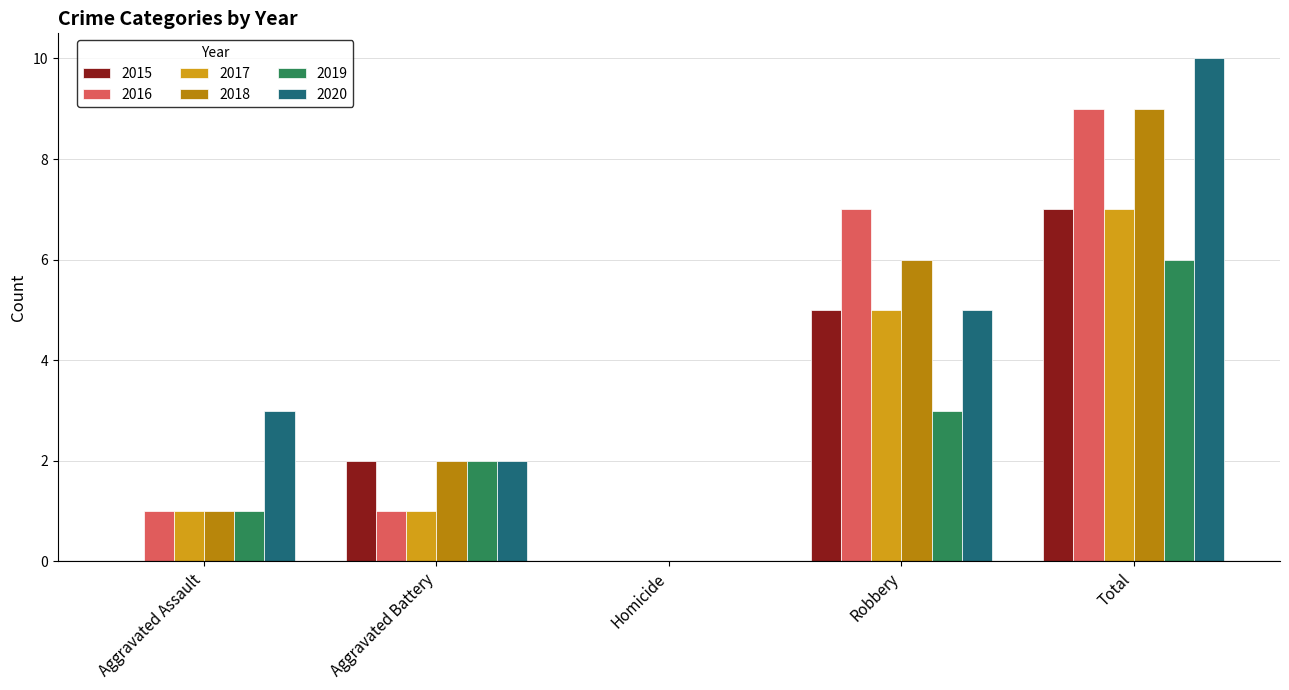

What is the approximate value of 2019 at Total?

6